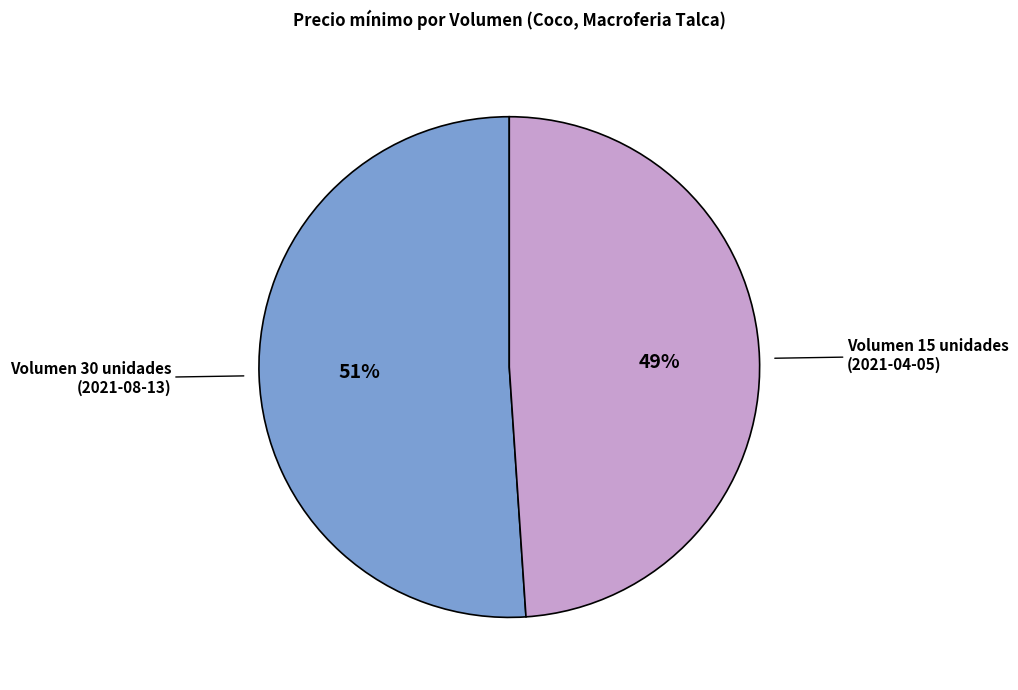

Count the number of slices in the pie.

2